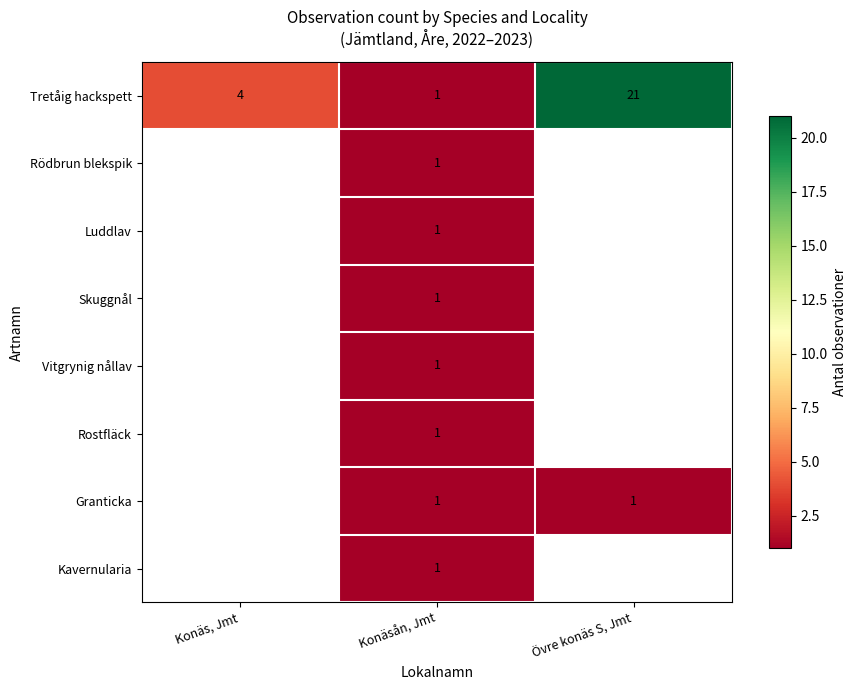

Which category has the lowest value across all series?

Konäsån, Jmt